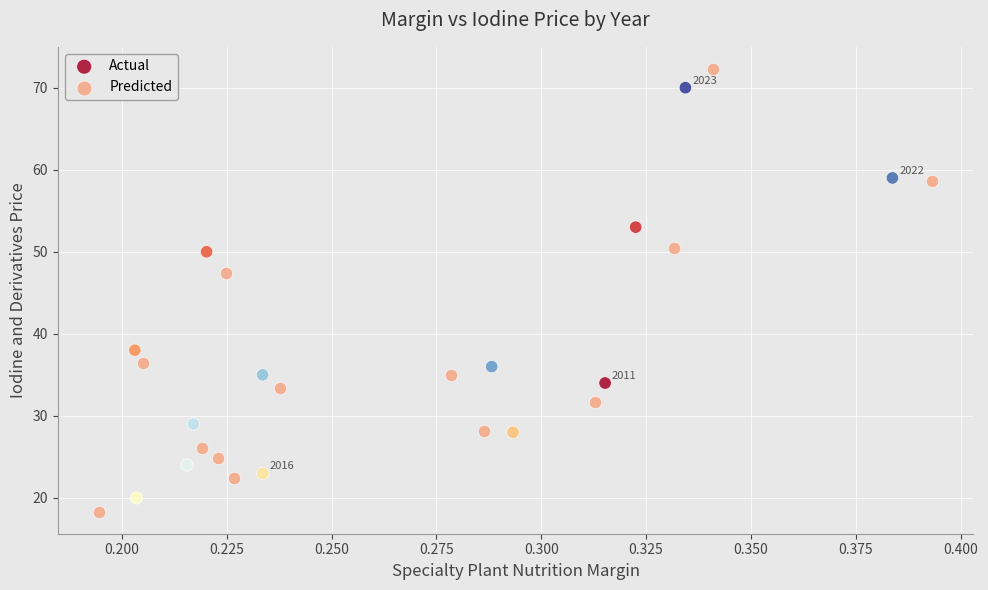

Which series has the widest spread of Y values?

Predicted